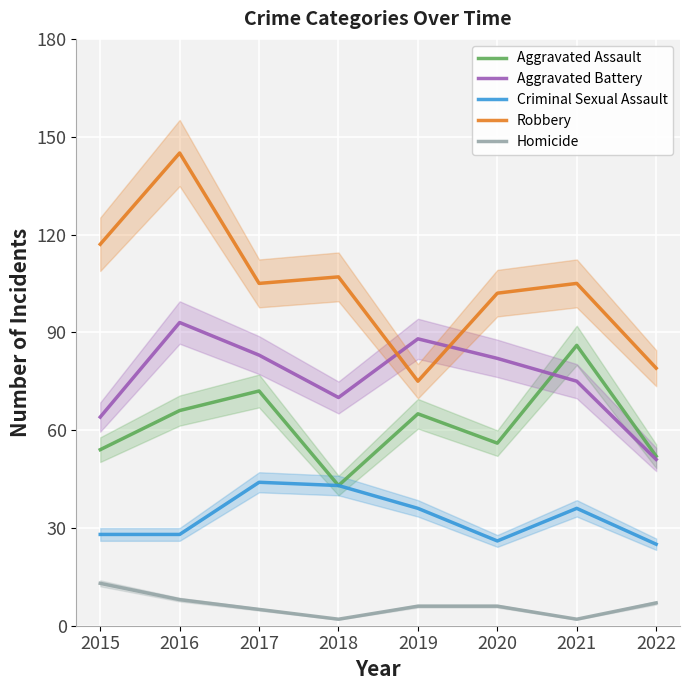

At which category does Aggravated Assault reach its first local peak?

2017